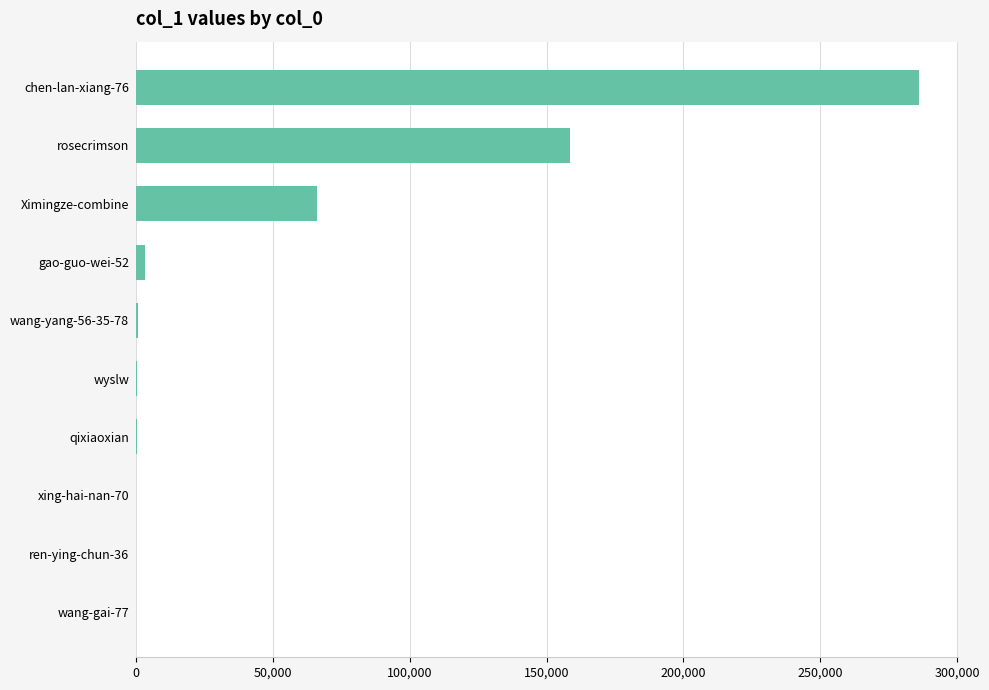

Is it true that the value at chen-lan-xiang-76 is 431057?

False